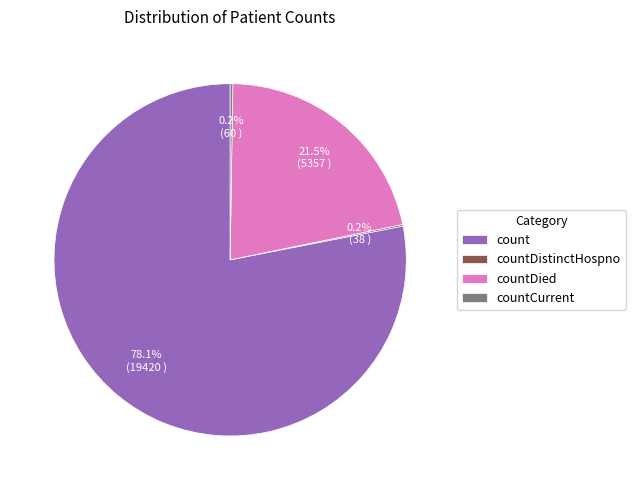

Does count represent more than half of the total?

Yes